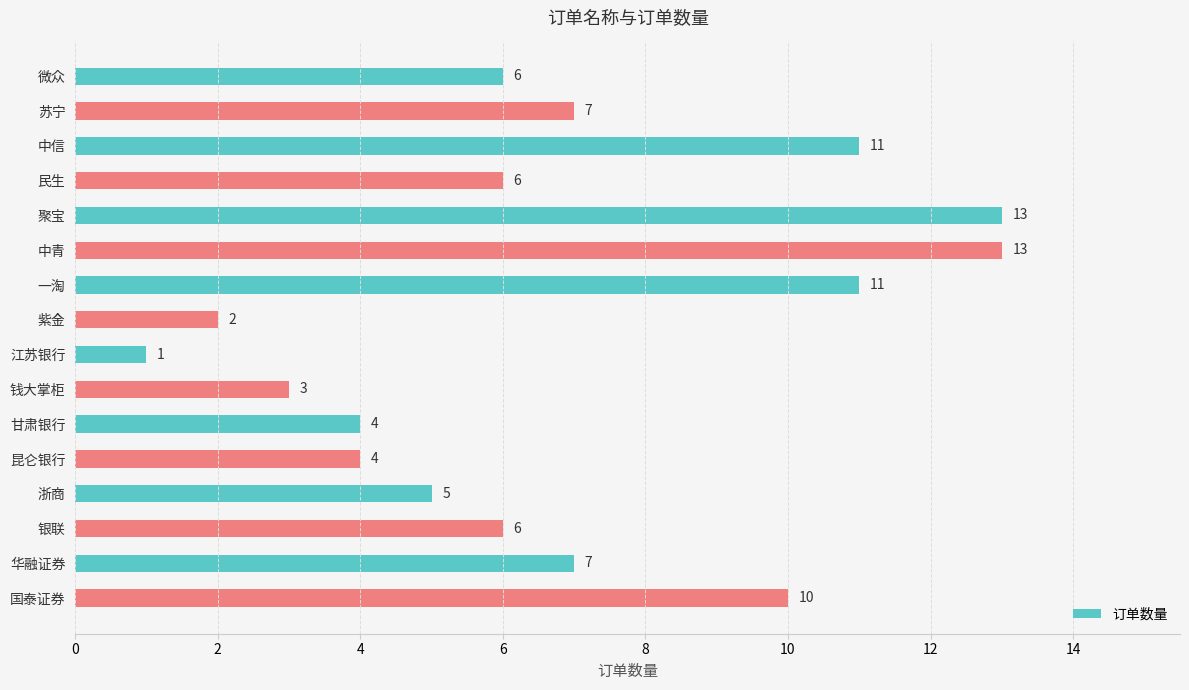

Does the chart contain stacked bars?

No